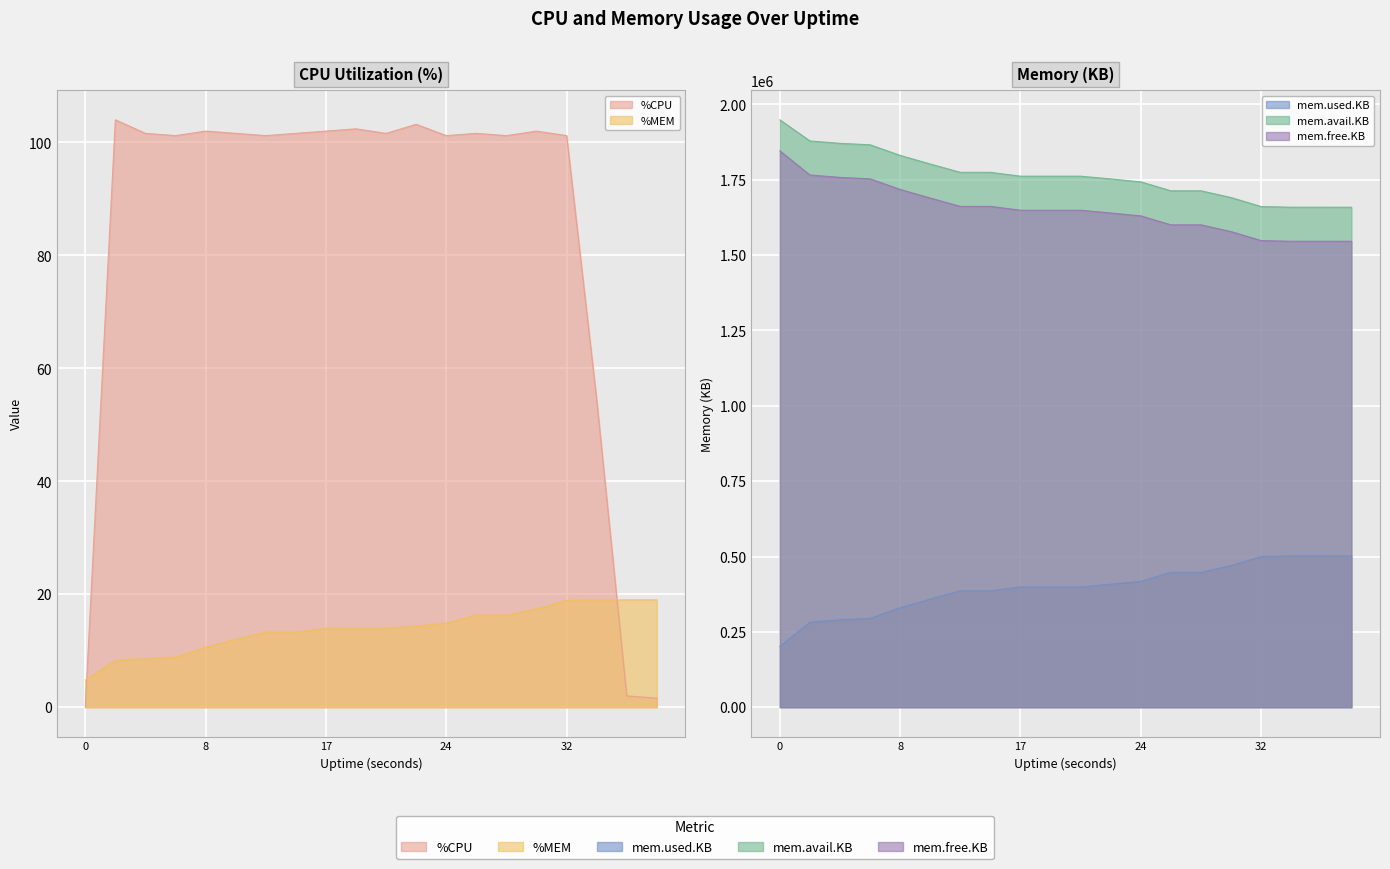

Reading right to left, extract all data points from this chart.

%CPU: 1.6	2.0	54.4	101.2	102.0	101.2	101.6	101.2	103.2	101.6	102.4	102.0	101.6	101.2	101.6	102.0	101.2	101.6	104.0	0.0
%MEM: 19.0	19.0	19.0	18.9	17.4	16.3	16.3	14.9	14.4	14.0	14.0	14.0	13.3	13.3	12.0	10.6	8.9	8.6	8.3	4.8
mem.used.KB: 502004.0	501880.0	501904.0	499708.0	469876.0	447456.0	447456.0	417760.0	408100.0	398936.0	398936.0	398936.0	386144.0	386144.0	358544.0	330016.0	294740.0	289956.0	282036.0	201784.0
mem.avail.KB: 1658928.0	1659052.0	1659028.0	1661224.0	1691056.0	1713476.0	1713476.0	1743172.0	1752824.0	1761988.0	1761988.0	1761988.0	1774776.0	1774776.0	1802376.0	1830904.0	1866180.0	1870956.0	1878876.0	1949084.0
mem.free.KB: 1545988.0	1546112.0	1546088.0	1548284.0	1578116.0	1600536.0	1600536.0	1630232.0	1639892.0	1649056.0	1649056.0	1649056.0	1661848.0	1661848.0	1689448.0	1717976.0	1753252.0	1758036.0	1765956.0	1846208.0